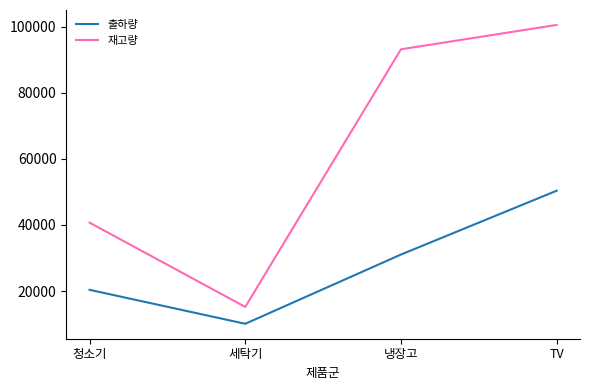

List the series in order of their peak value, lowest first.

출하량, 재고량